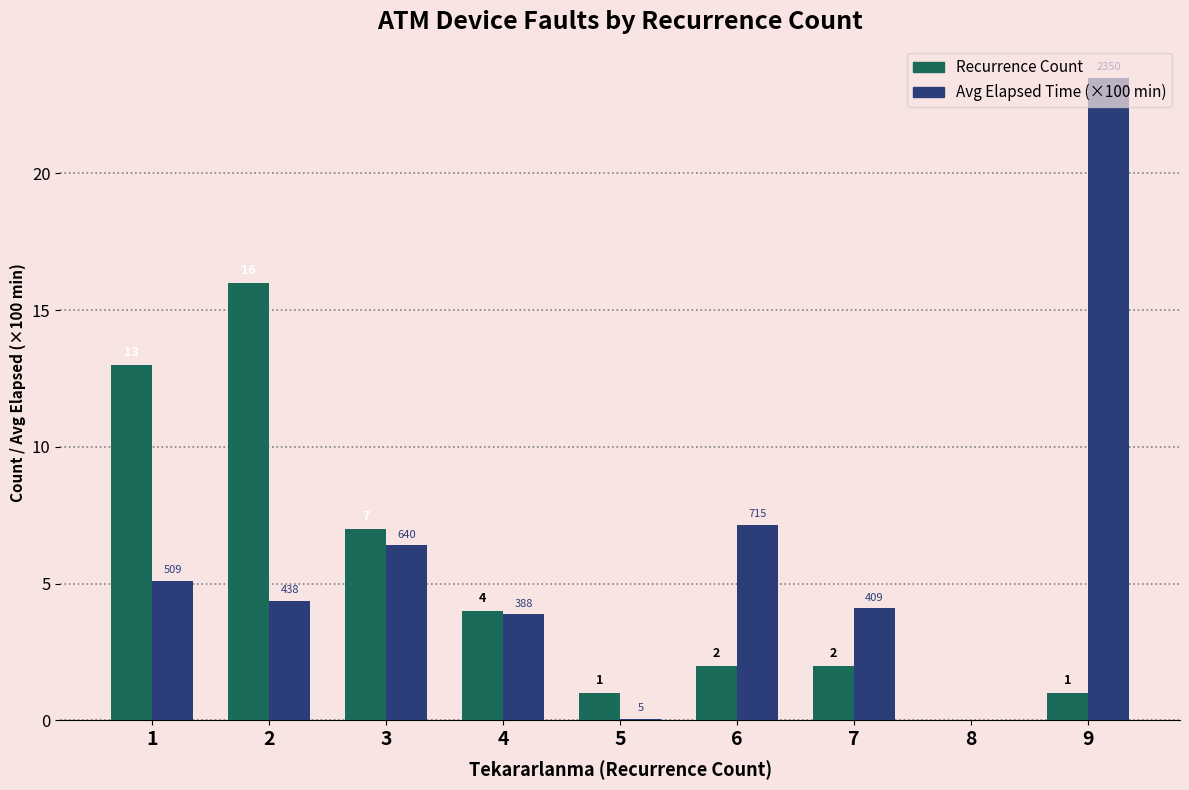

What is the maximum value for Avg Elapsed Time (×100 min)?

23.5